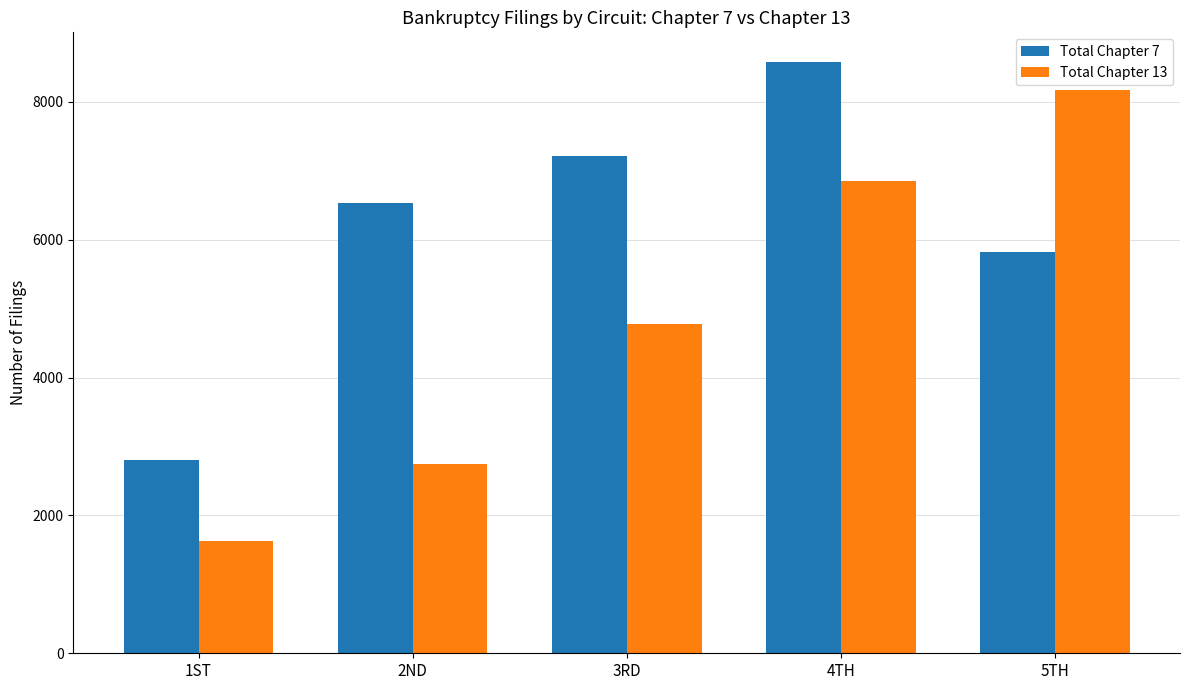

What is the difference between the maximum and minimum values in the Total Chapter 7 series?

5778